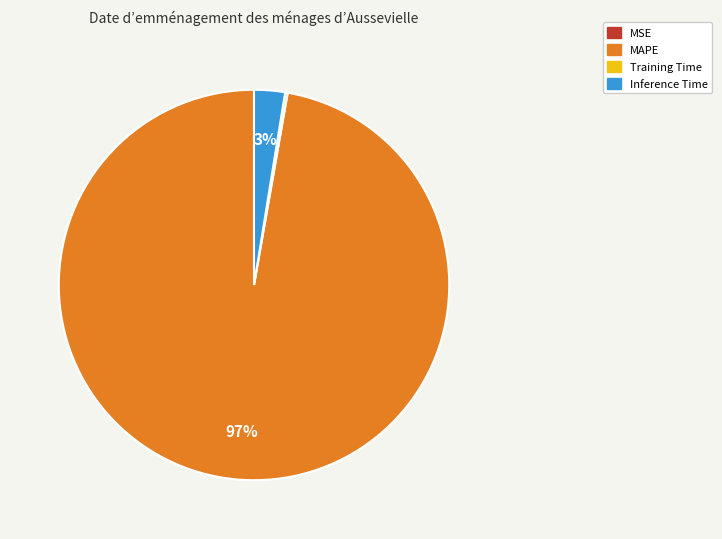

Is there a majority slice in this chart?

Yes